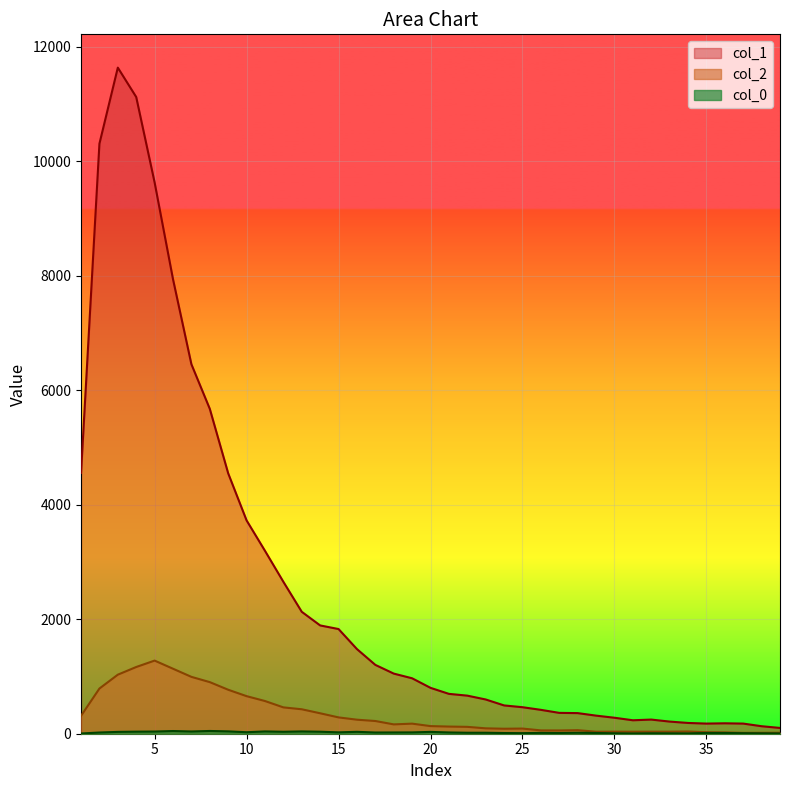

At which label does col_2 reach its peak?

5